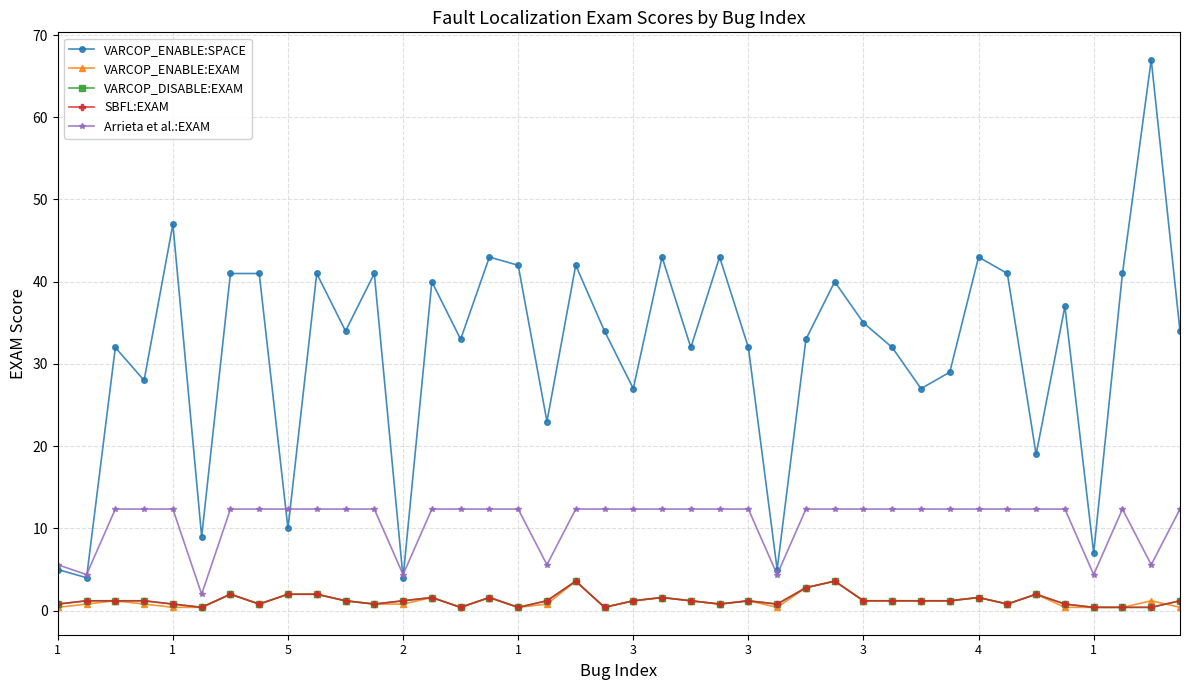

Does the chart have visible grid lines?

Yes